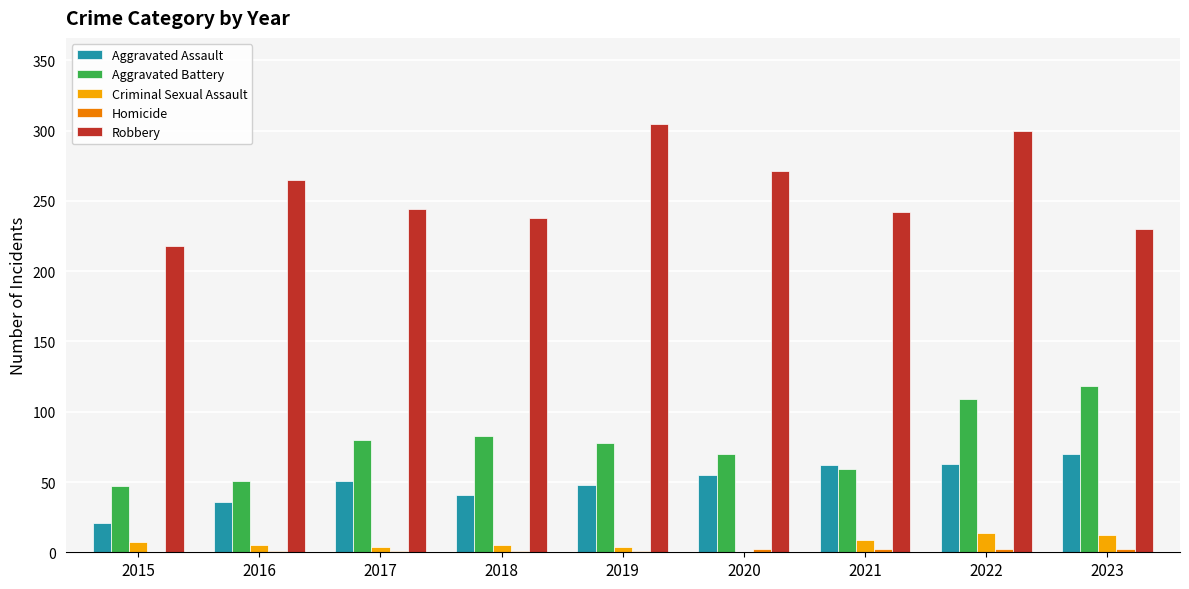

Between 2017 and 2019, which series saw the biggest shift?

Robbery